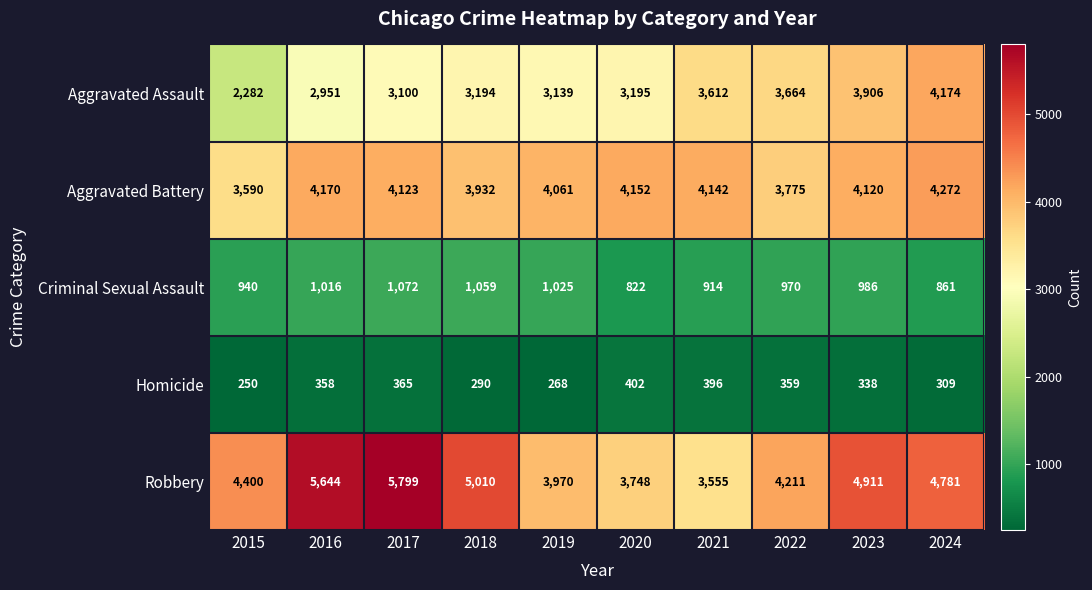

What is the average value of the Homicide series?

334